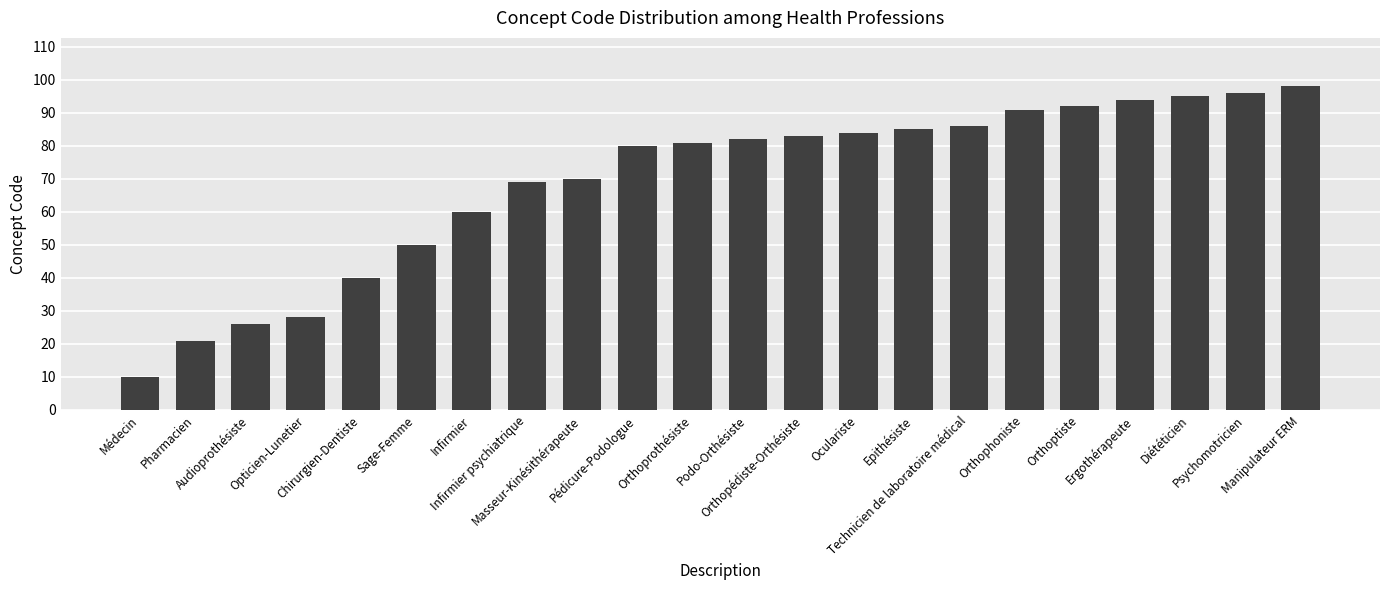

What is the smallest value displayed?

10